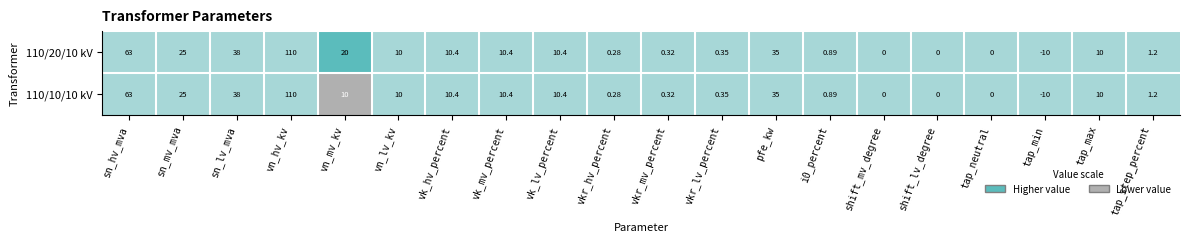

Where does the 110/20/10 kV series first go above 10?

sn_hv_mva